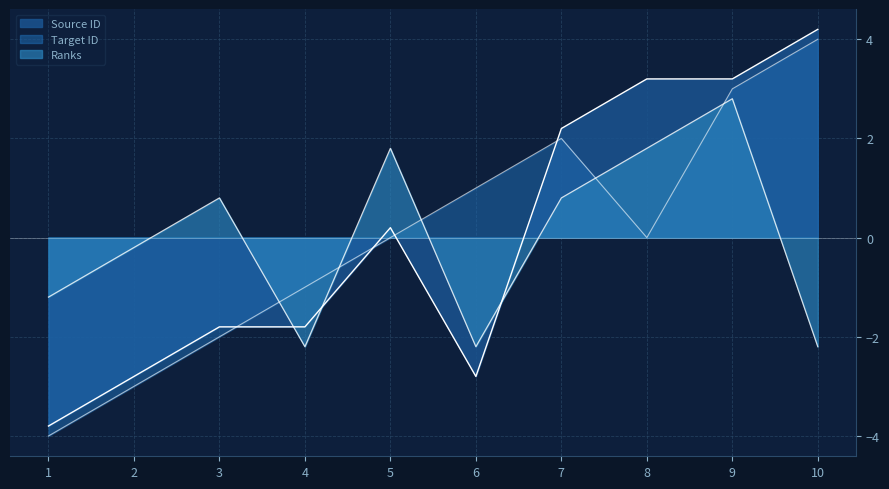

How many lines are shown in the chart?

3